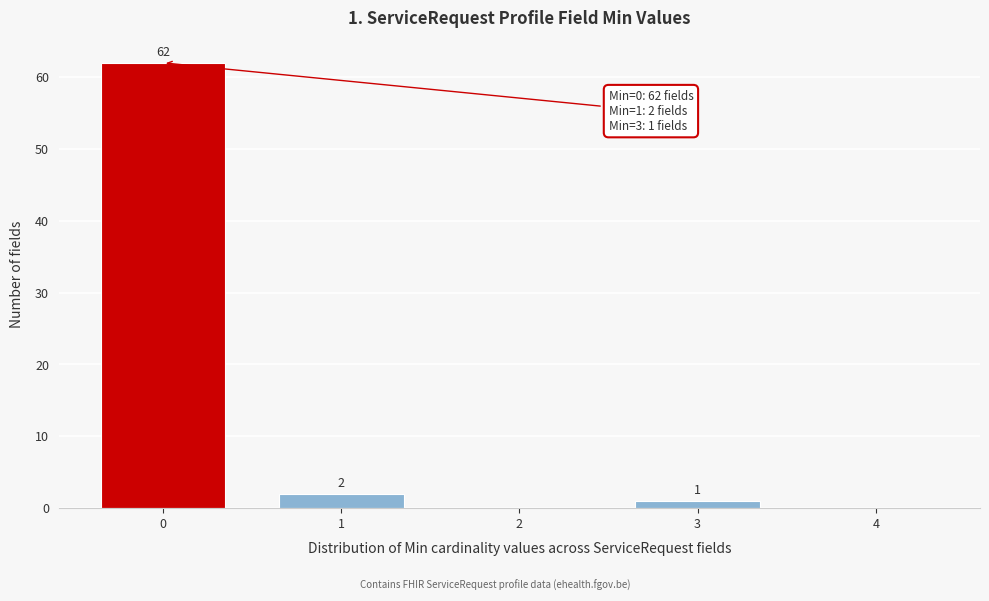

Reading left to right, extract all data points from this chart.

0=62	1=2	2=0	3=1	4=0